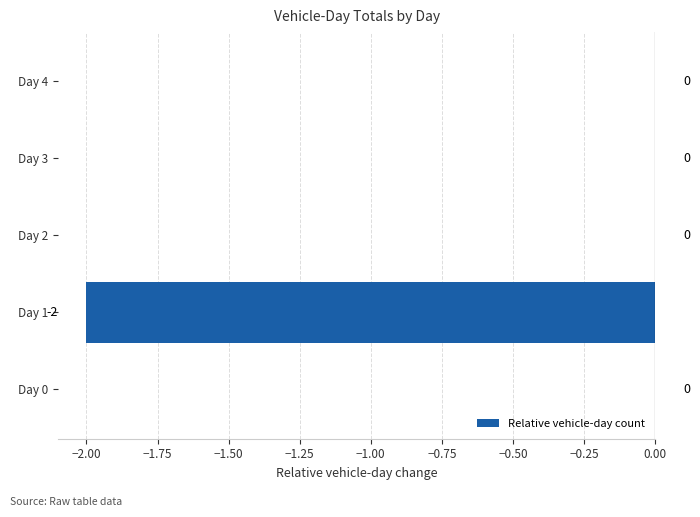

Reading bottom to top, what are all the values shown in this chart?

Day 0=0	Day 1=-2	Day 2=0	Day 3=0	Day 4=0